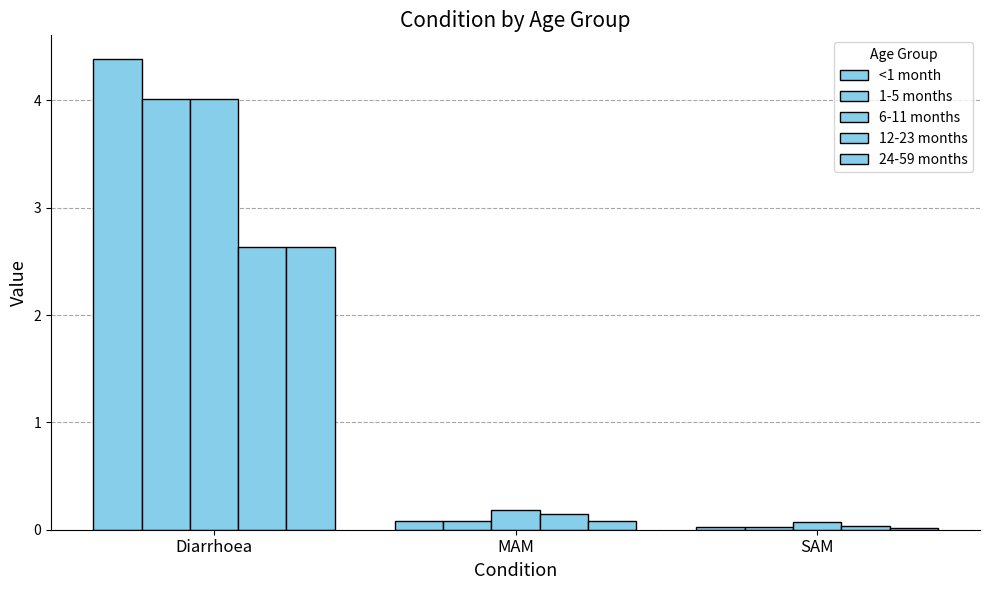

List the labels in order of 12-23 months value, smallest first.

SAM, MAM, Diarrhoea